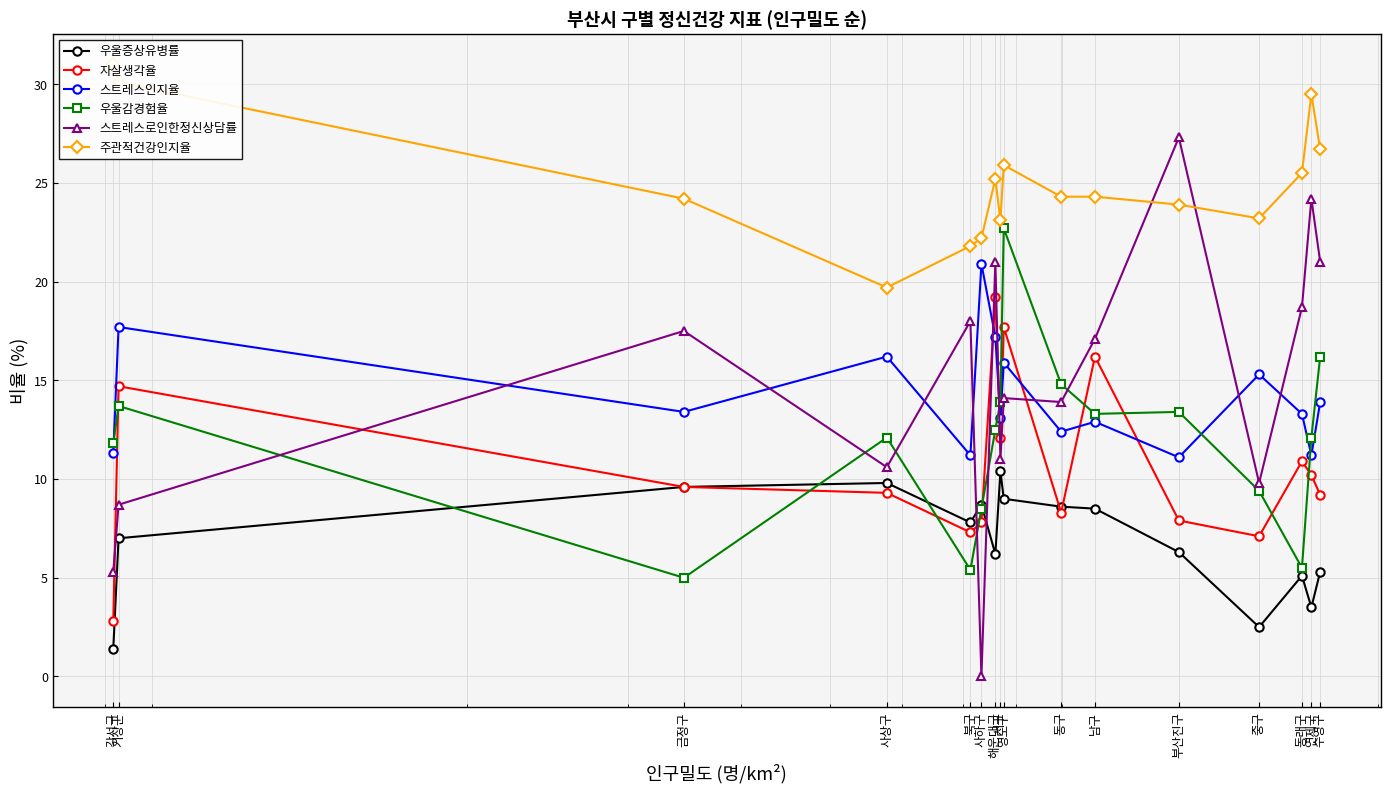

At 사상구, list the series in order from largest to smallest.

주관적건강인지율, 스트레스인지율, 우울감경험율, 스트레스로인한정신상담률, 우울증상유병률, 자살생각율